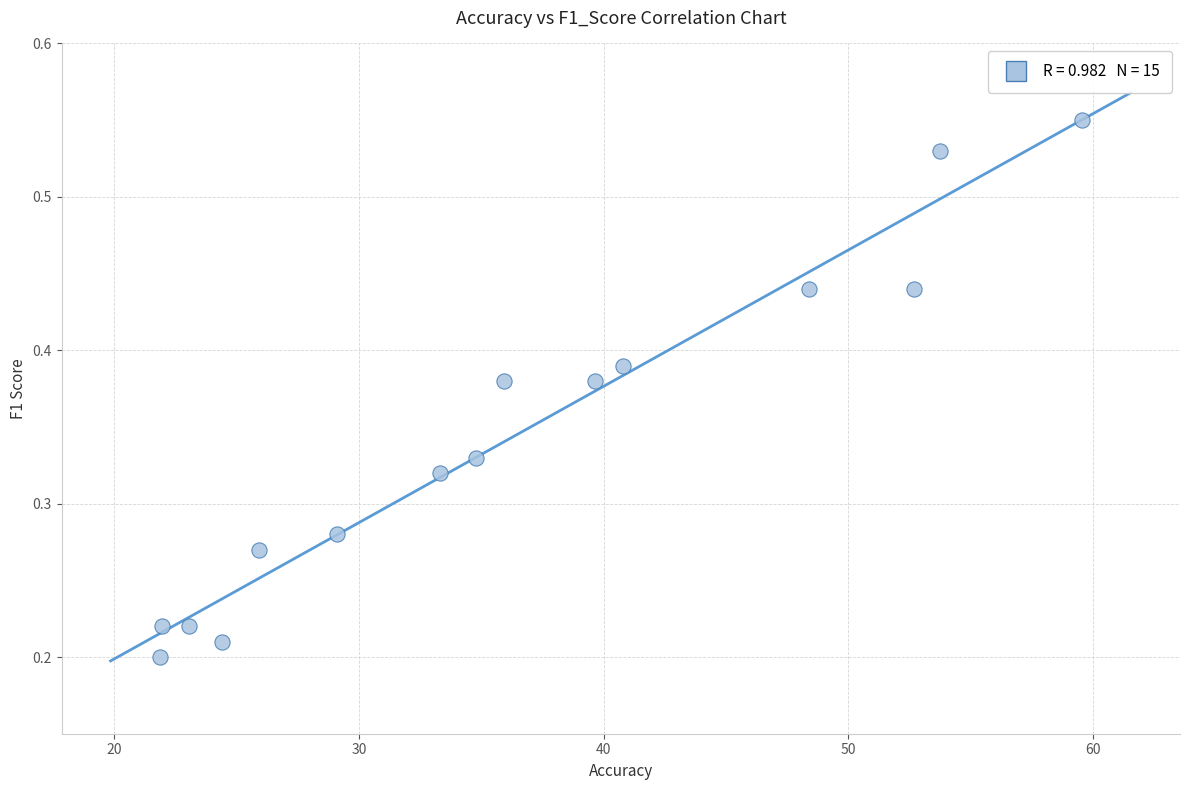

What is the range of X values (max minus min)?

37.7